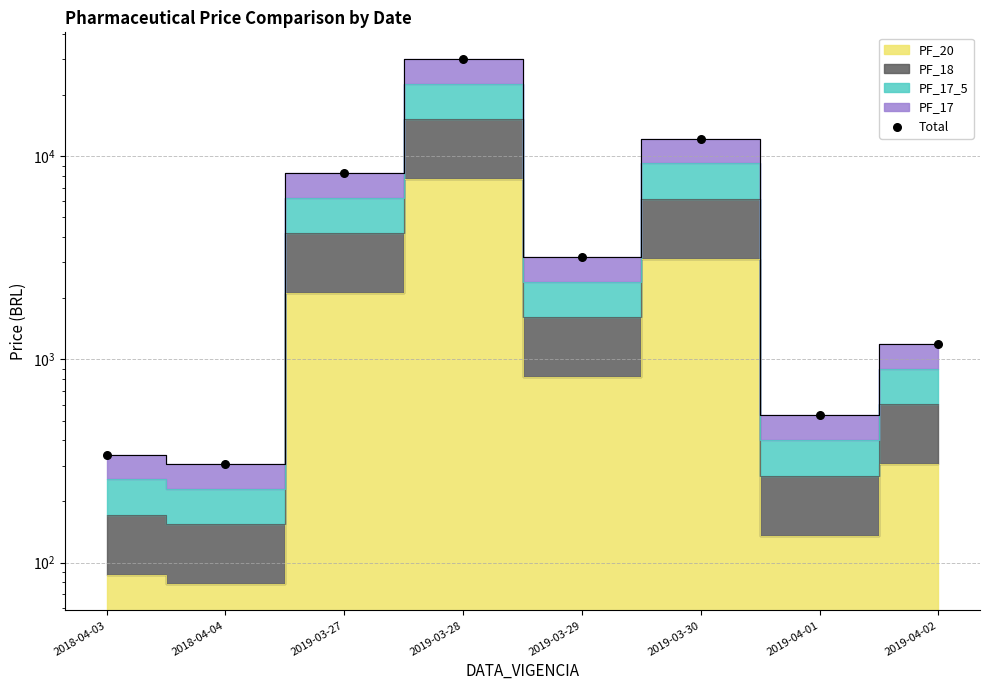

Approximately how many times larger is the value at 2019-03-28 compared to 2019-03-29?

9.5